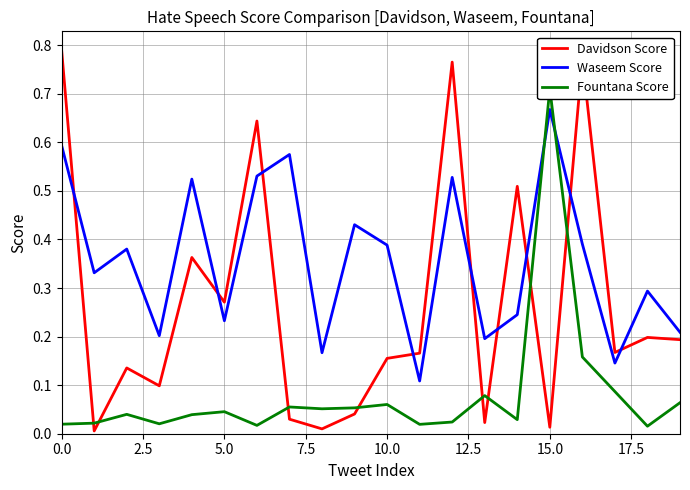

The value of Waseem Score at 10.0 is 0.6. True or false?

False